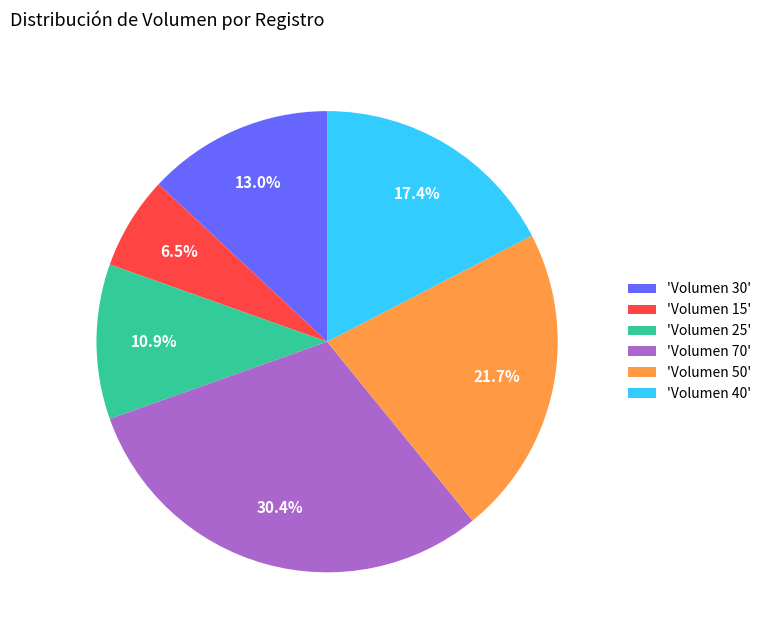

How much of the chart is everything except 'Volumen 70'?

69.6%